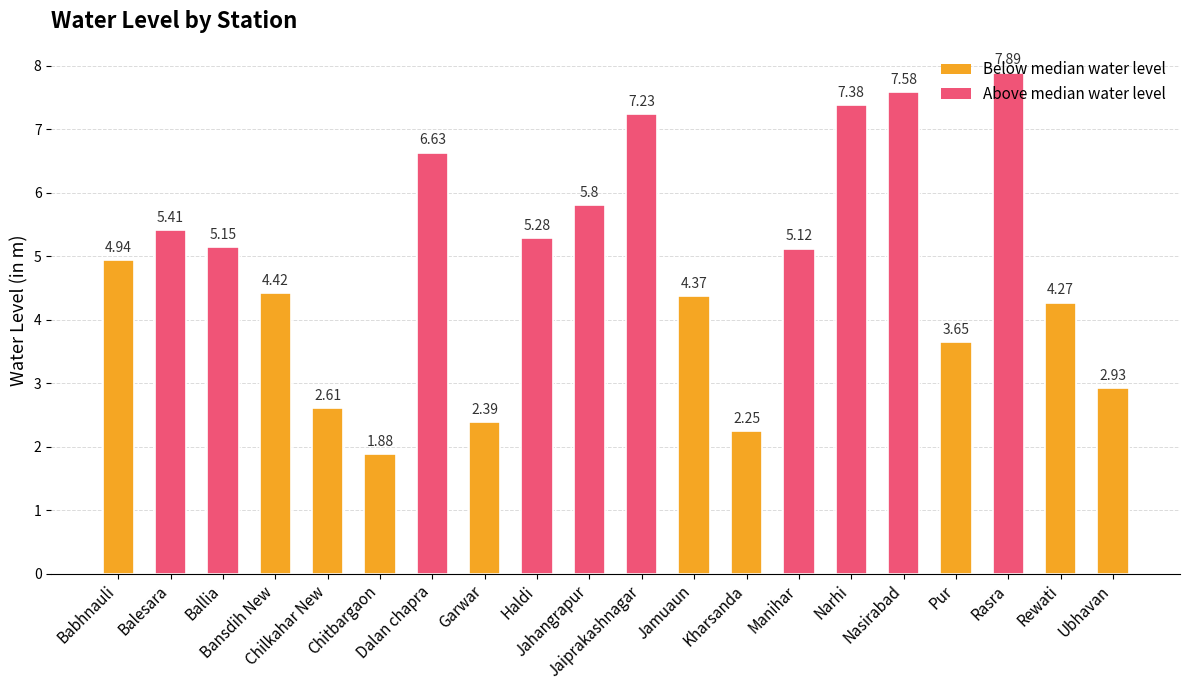

What is the difference between the maximum and minimum values?

6.0